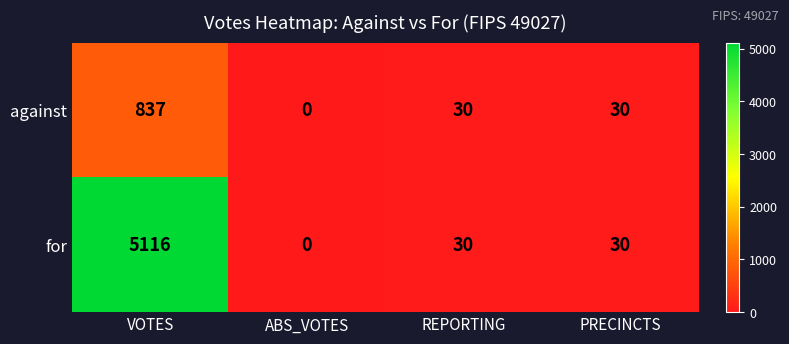

The value of for at REPORTING is 6. True or false?

False